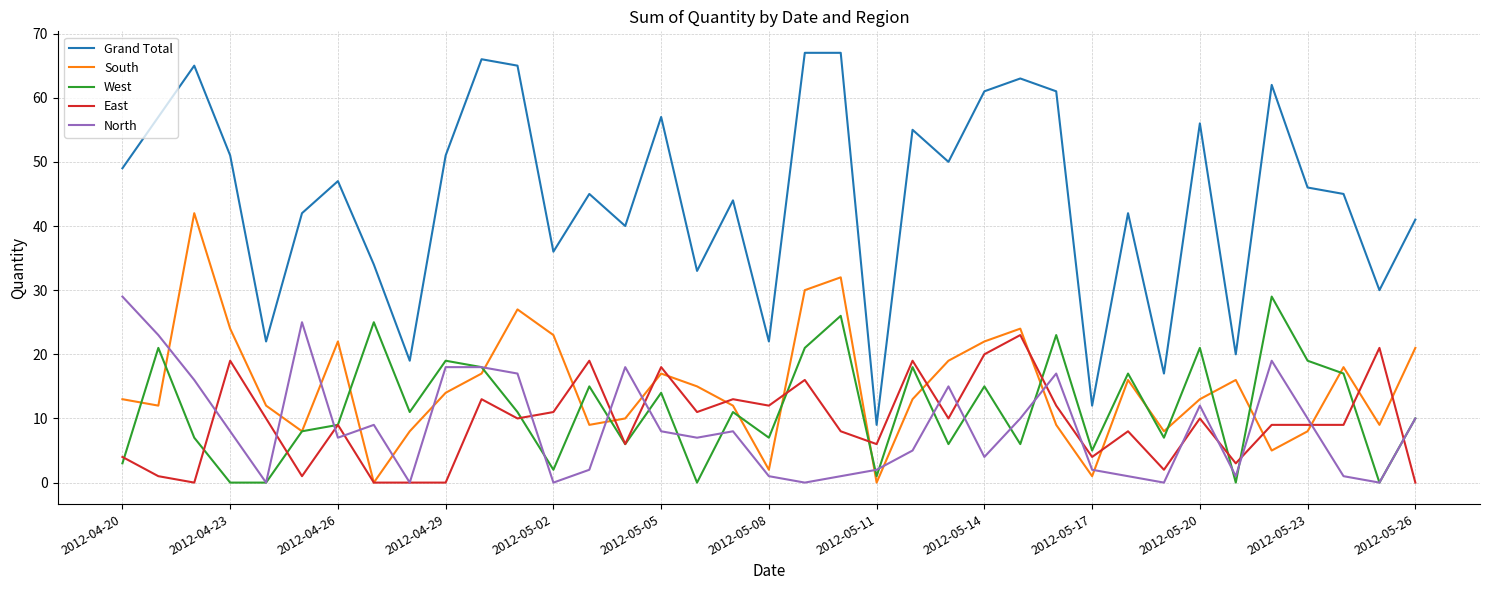

Which series has the largest range (max minus min)?

Grand Total